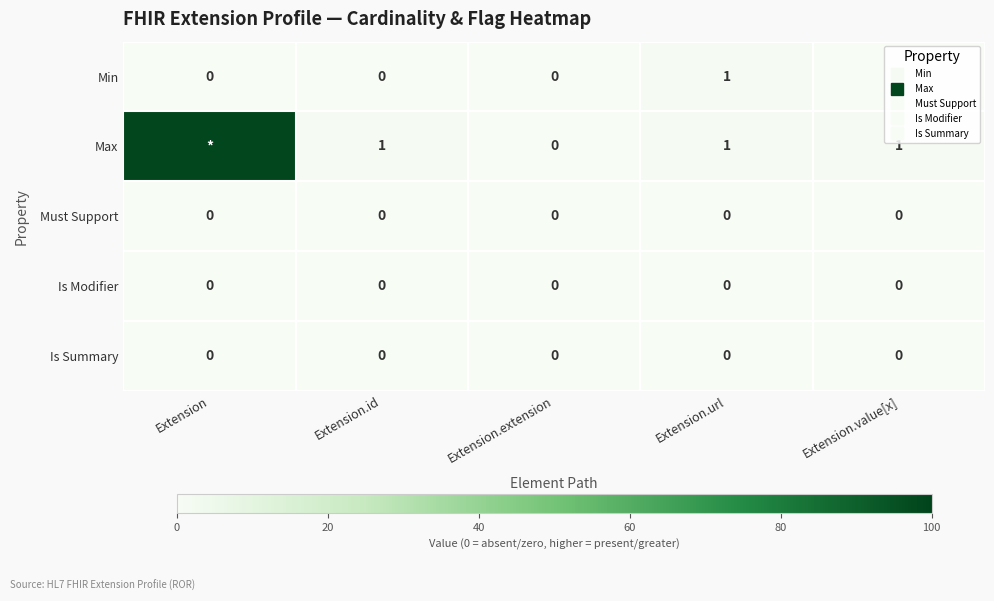

List the series in order of their peak value, highest first.

Max, Min, Must Support, Is Modifier, Is Summary